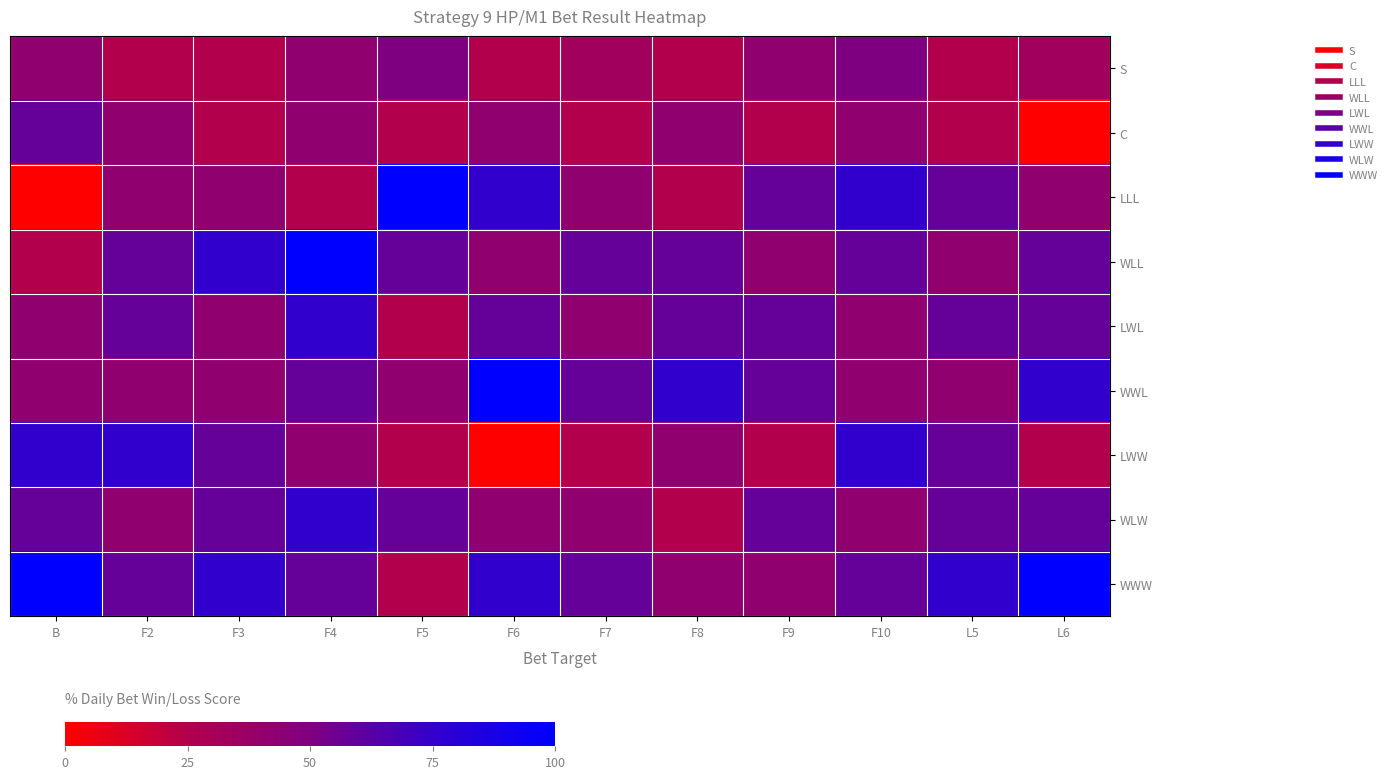

Reading left to right, list all the values displayed in this chart.

row_0: B=41.7	F2=25.0	F3=25.0	F4=41.7	F5=50.0	F6=25.0	F7=33.3	F8=25.0	F9=41.7	F10=50.0	L5=25.0	L6=33.3
row_1: B=58.3	F2=41.7	F3=25.0	F4=41.7	F5=25.0	F6=41.7	F7=25.0	F8=41.7	F9=25.0	F10=41.7	L5=25.0	L6=0.0
row_2: B=0.0	F2=41.7	F3=41.7	F4=25.0	F5=100.0	F6=75.0	F7=41.7	F8=25.0	F9=58.3	F10=75.0	L5=58.3	L6=41.7
row_3: B=25.0	F2=58.3	F3=75.0	F4=100.0	F5=58.3	F6=41.7	F7=58.3	F8=58.3	F9=41.7	F10=58.3	L5=41.7	L6=58.3
row_4: B=41.7	F2=58.3	F3=41.7	F4=75.0	F5=25.0	F6=58.3	F7=41.7	F8=58.3	F9=58.3	F10=41.7	L5=58.3	L6=58.3
row_5: B=41.7	F2=41.7	F3=41.7	F4=58.3	F5=41.7	F6=100.0	F7=58.3	F8=75.0	F9=58.3	F10=41.7	L5=41.7	L6=75.0
row_6: B=75.0	F2=75.0	F3=58.3	F4=41.7	F5=25.0	F6=0.0	F7=25.0	F8=41.7	F9=25.0	F10=75.0	L5=58.3	L6=25.0
row_7: B=58.3	F2=41.7	F3=58.3	F4=75.0	F5=58.3	F6=41.7	F7=41.7	F8=25.0	F9=58.3	F10=41.7	L5=58.3	L6=58.3
row_8: B=100.0	F2=58.3	F3=75.0	F4=58.3	F5=25.0	F6=75.0	F7=58.3	F8=41.7	F9=41.7	F10=58.3	L5=75.0	L6=100.0